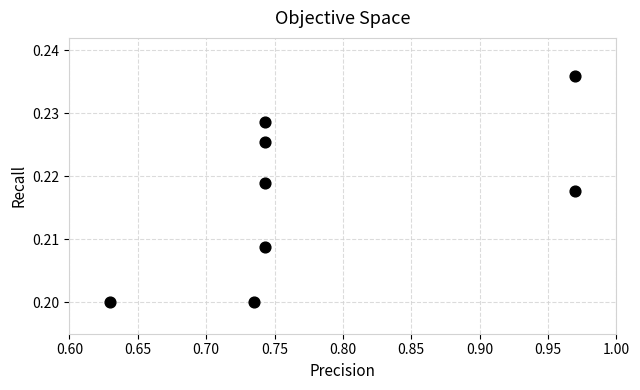

What is the range of X values (max minus min)?

0.3